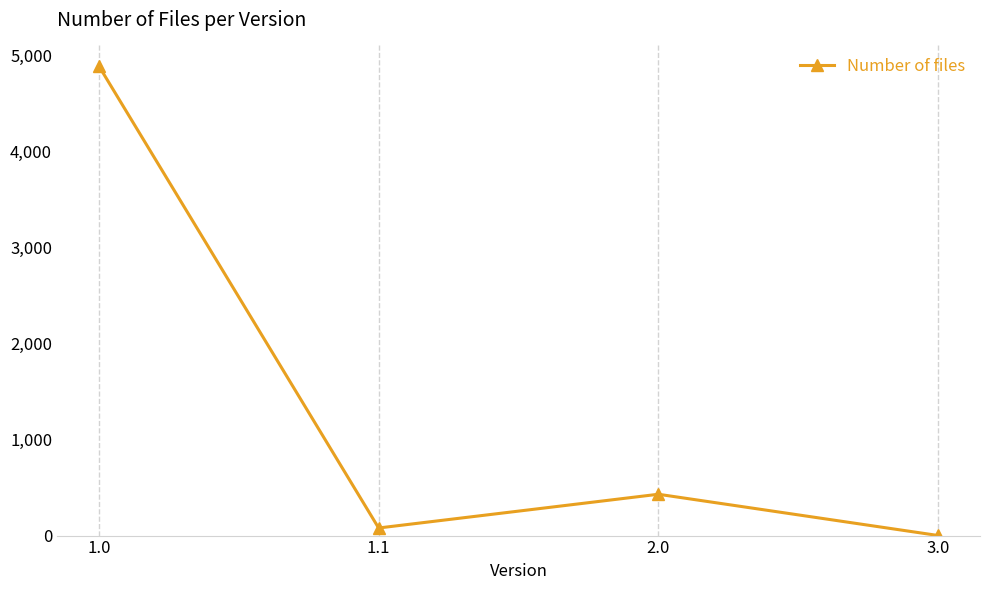

What is the difference between the maximum and minimum values?

4883